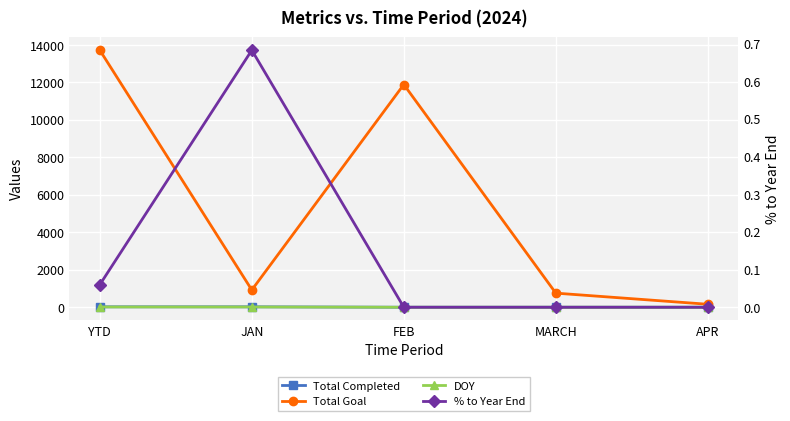

What is the difference between the second highest and minimum values in the Total Completed series?

23.0